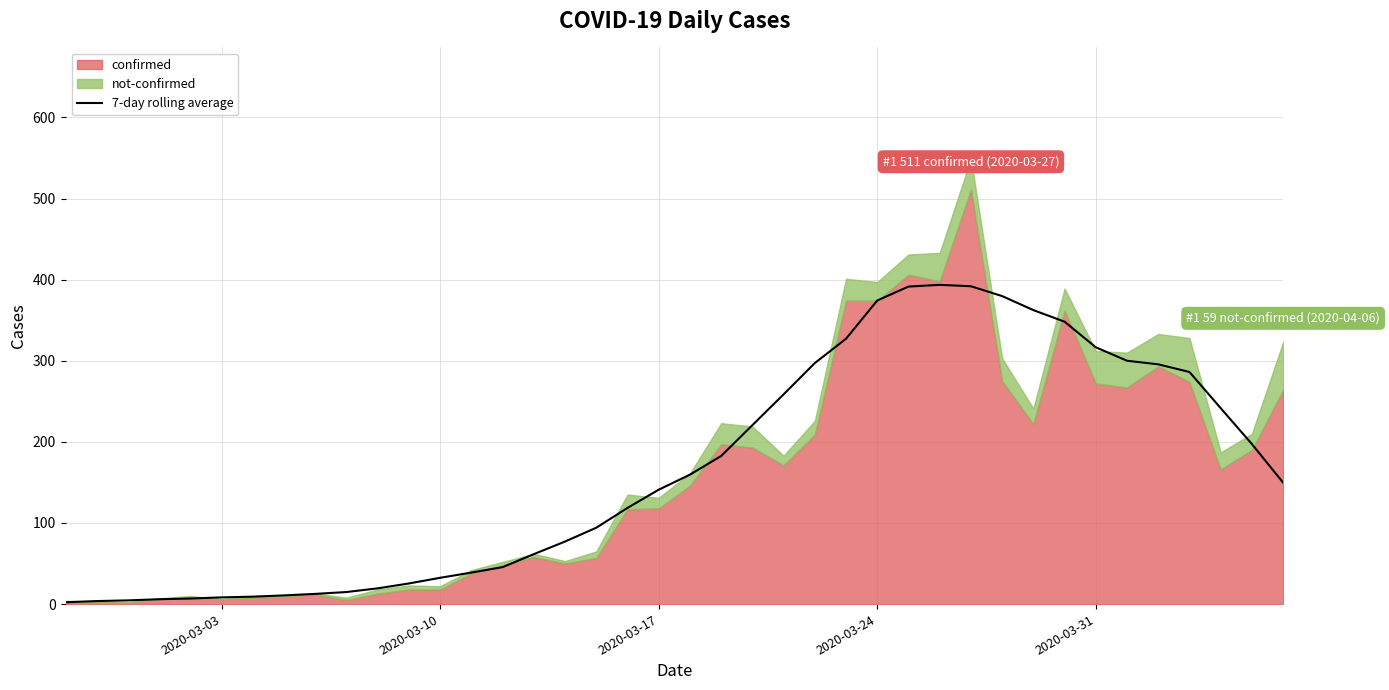

True or false: there are more than 2 points higher than both neighbors.

False